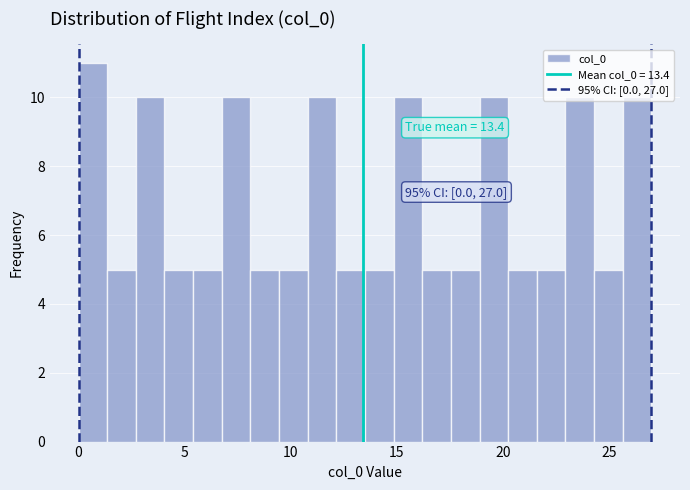

Around what value on the x-axis is the tallest bar? Give the approximate position of its centre, as read against the axis.

0.5